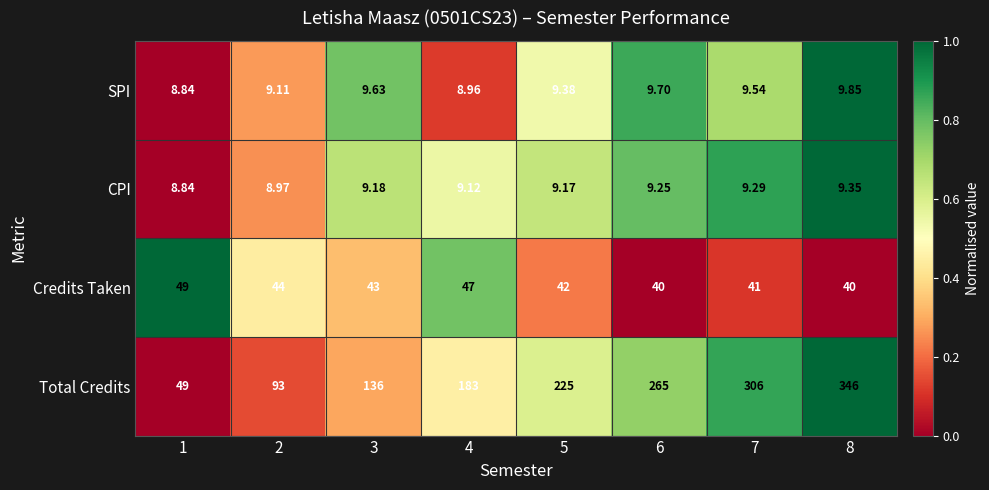

Between 2 and 6, which series saw the biggest shift?

Total Credits